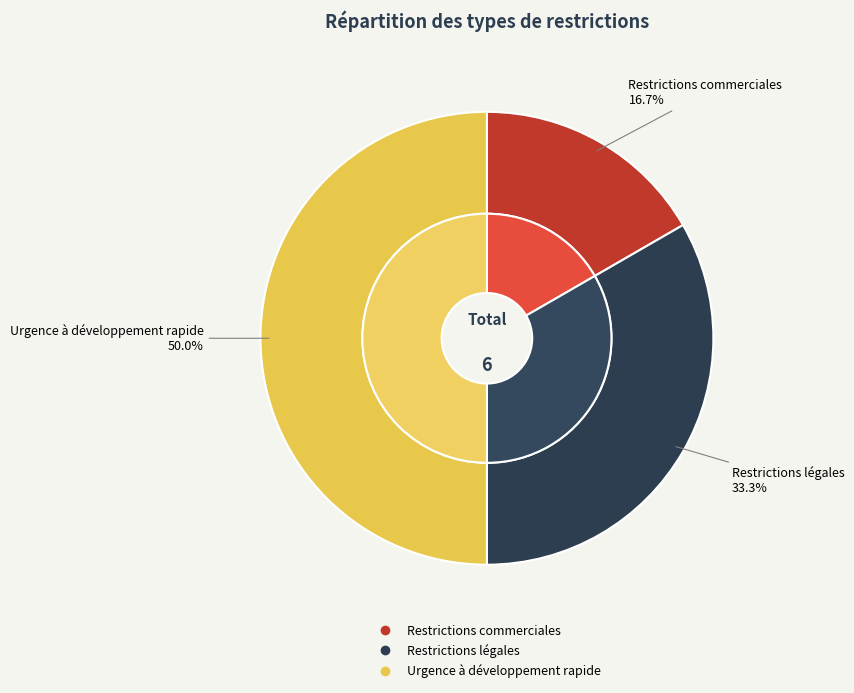

Count the number of slices in the pie.

3